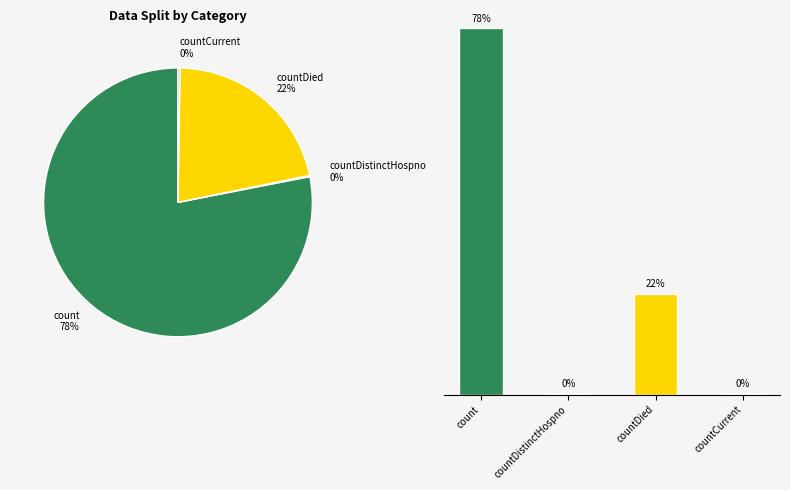

To the nearest percent, what is the average slice percentage?

25%